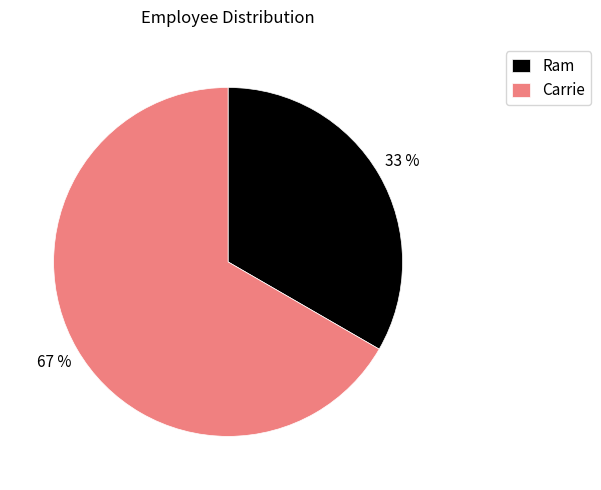

How many segments does this pie chart have?

2